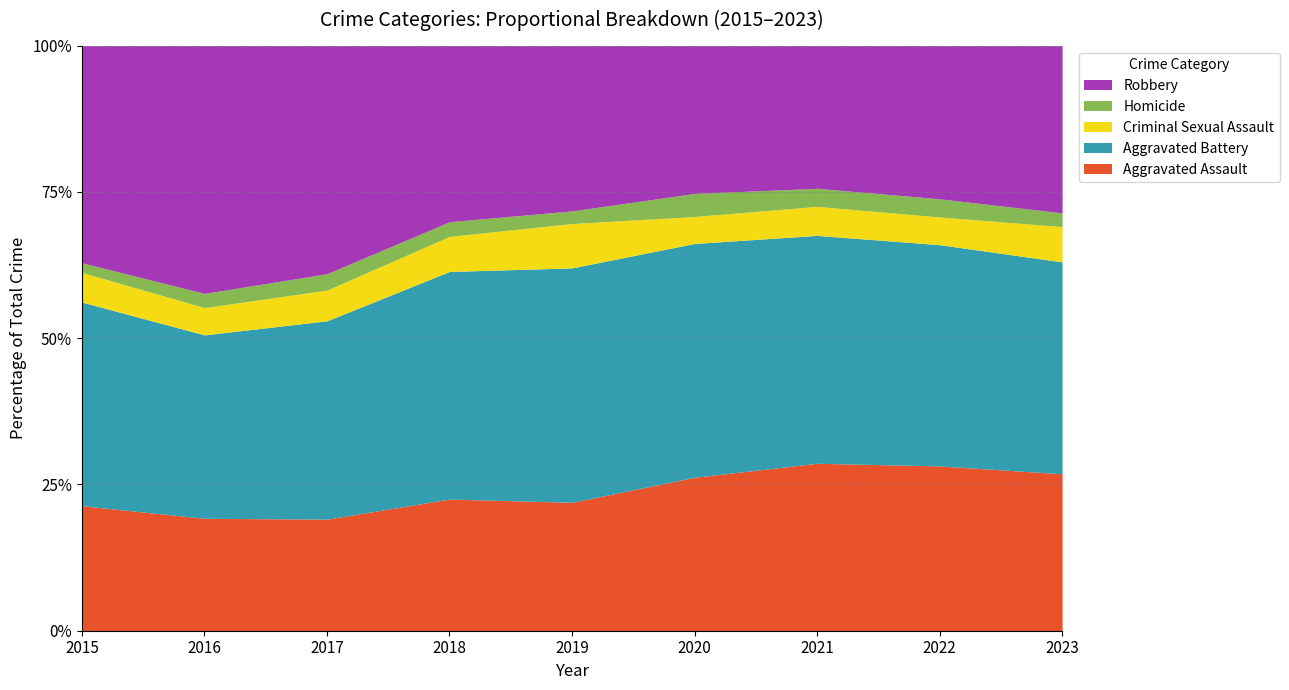

Where is Aggravated Assault nearest to the value 273?

2020